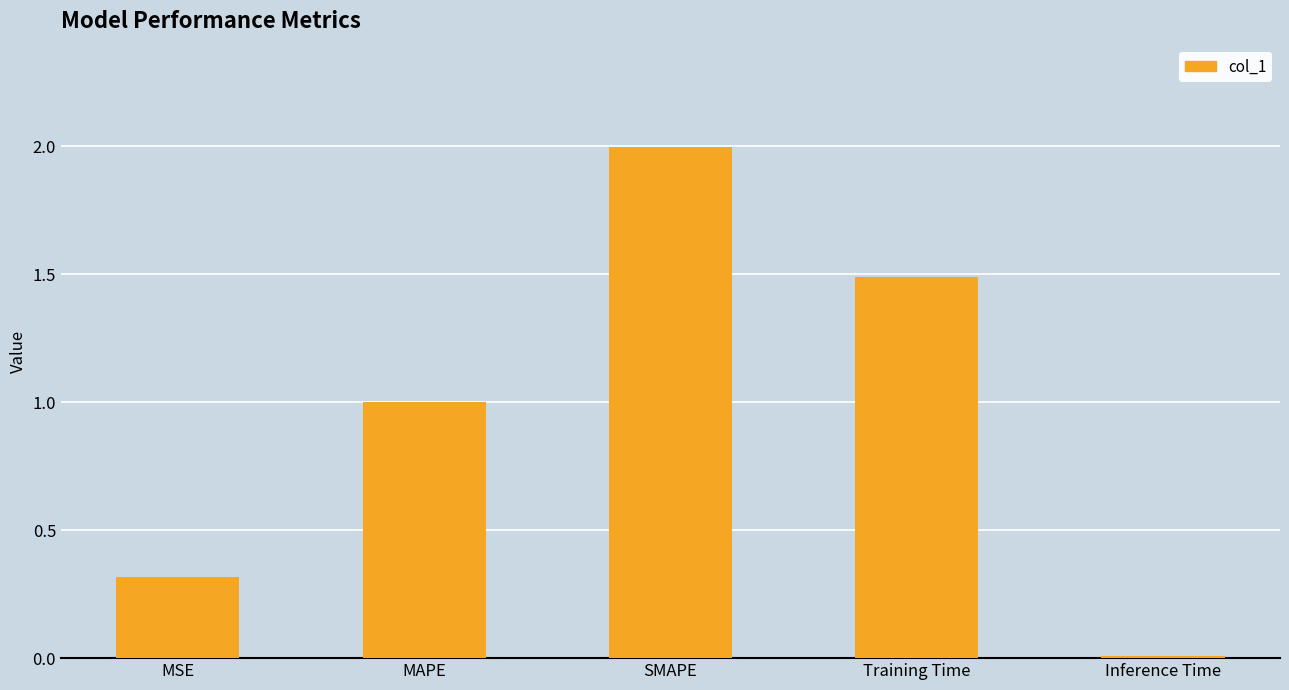

Are the bars horizontal?

No